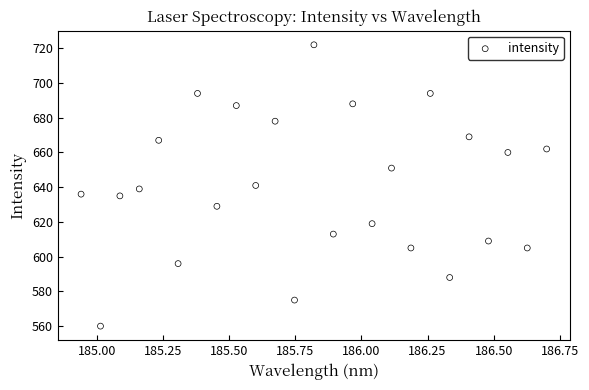

What is the range of Y values (max minus min)?

162